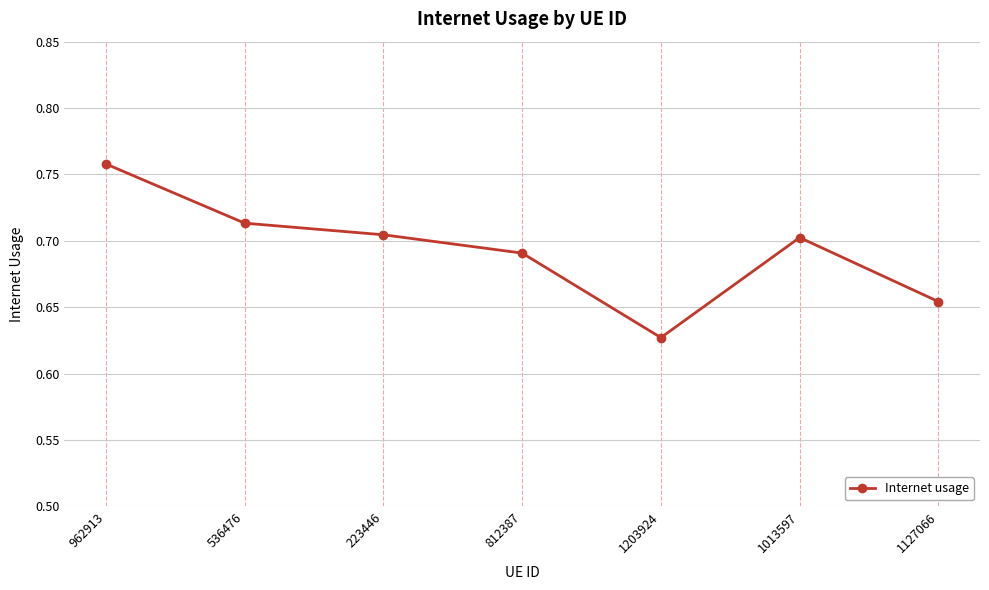

Count the values in the range 0 to 1.

7